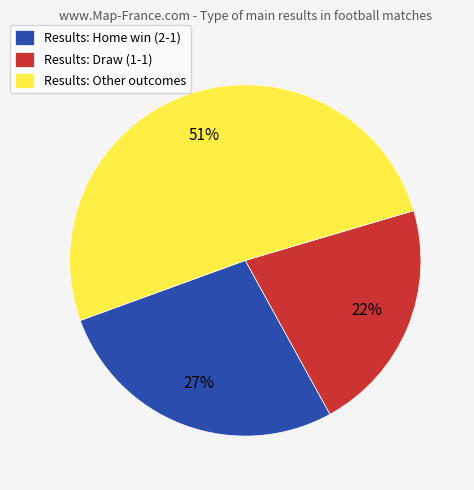

Is the sum of Results: Home win (2-1) and Results: Other outcomes greater than half?

Yes